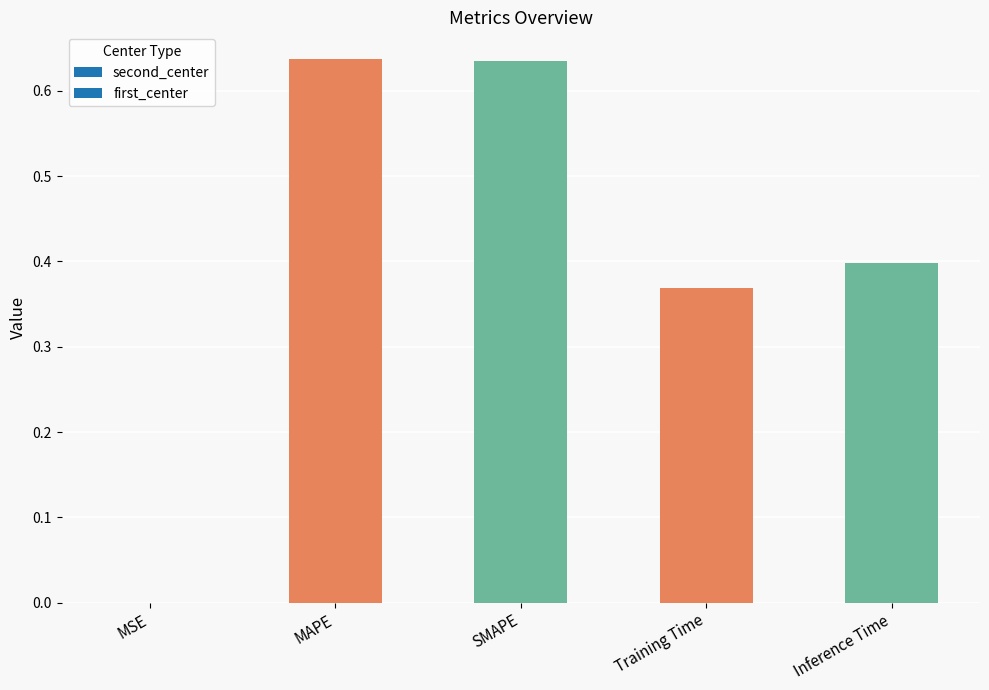

Between Inference Time and SMAPE, which is larger?

SMAPE